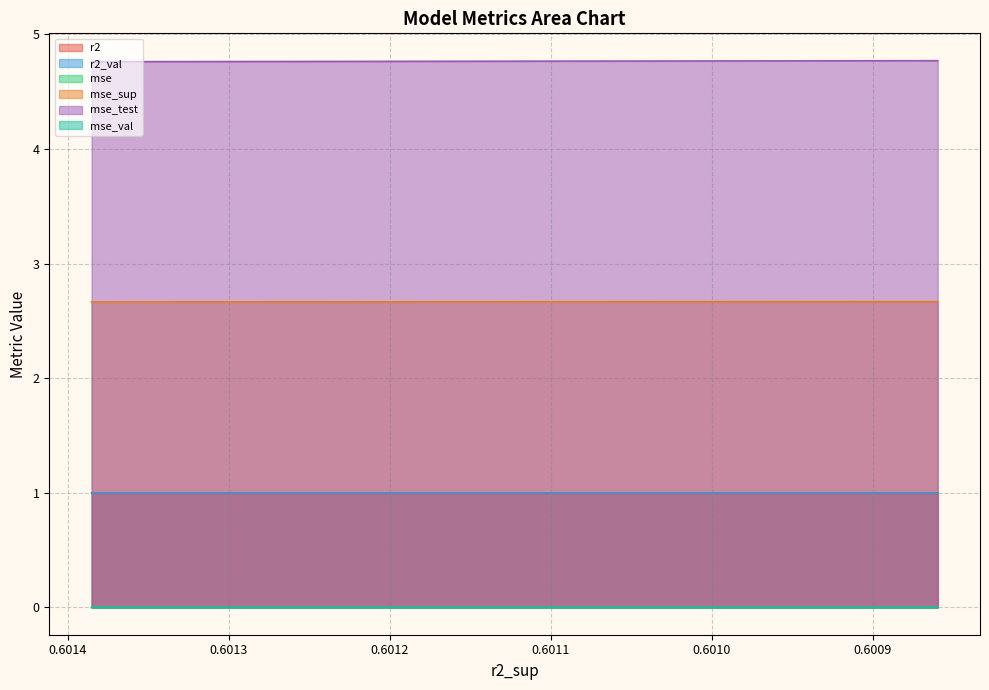

What is the value of the r2_val point at the 9th from the left?

1.0